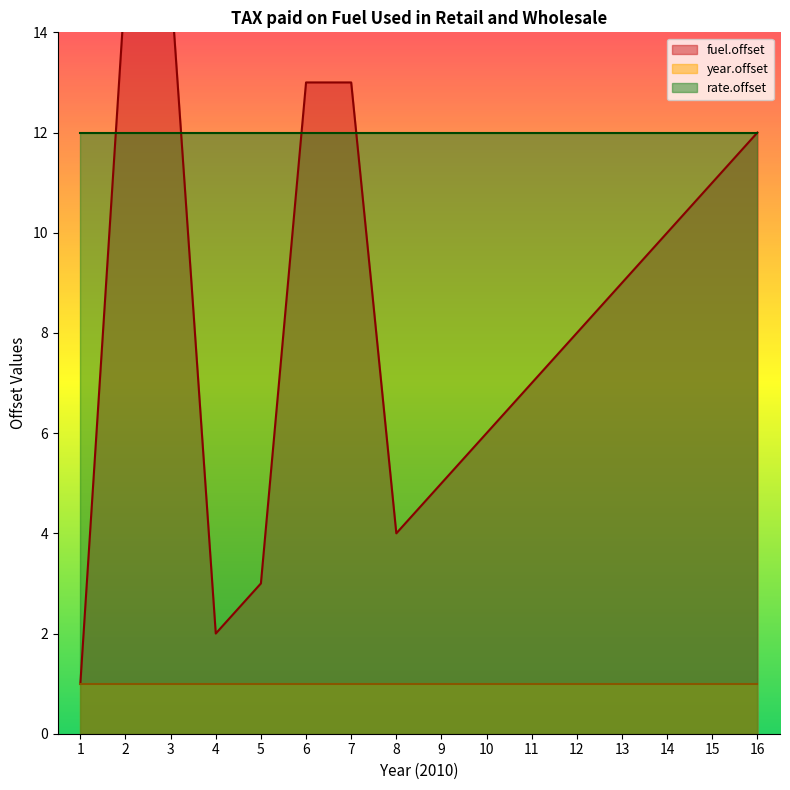

Rank the series by their average value, from highest to lowest.

rate.offset, fuel.offset, year.offset